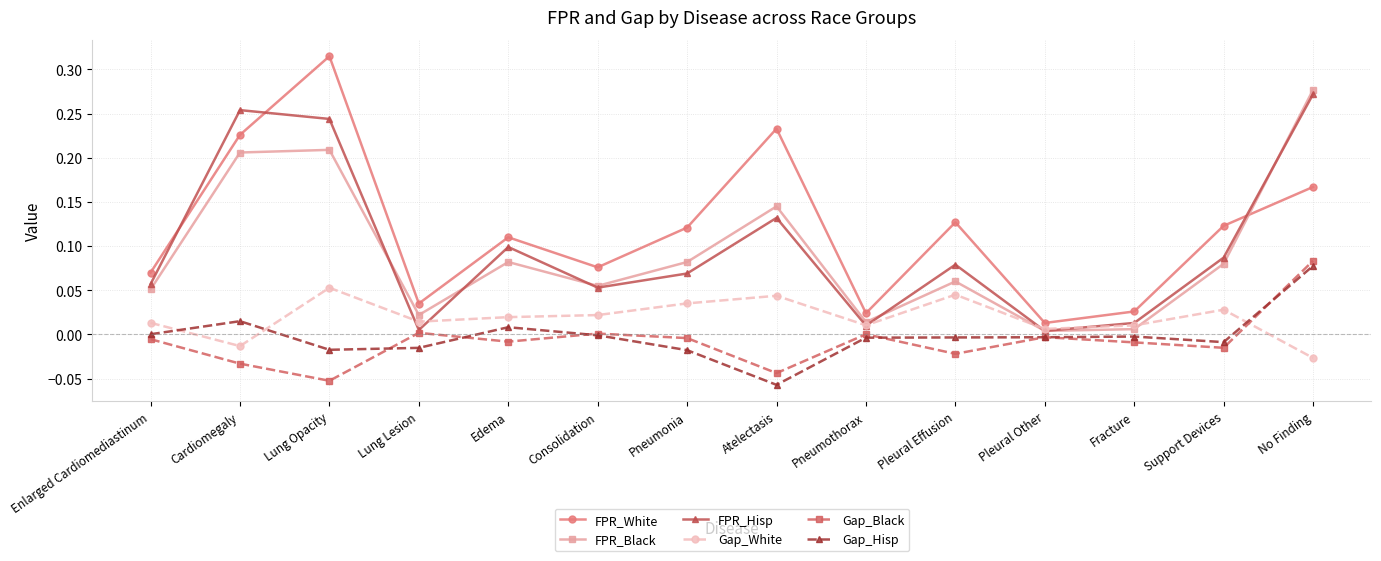

Where is the first local maximum for Gap_Hisp?

Cardiomegaly